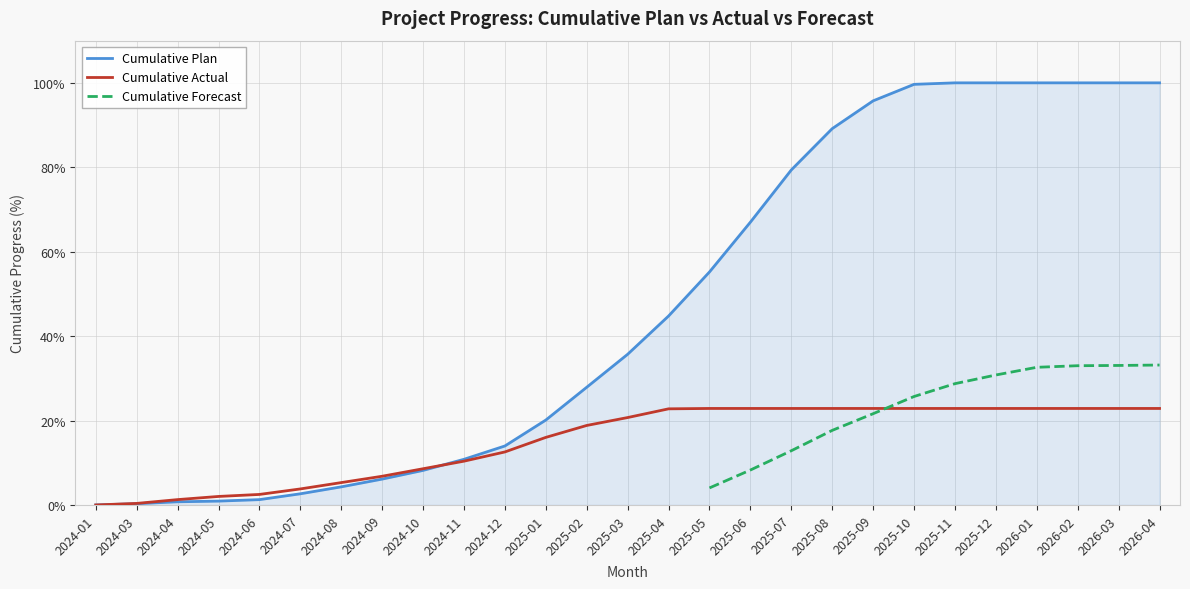

Reading left to right, what are all the values shown in this chart?

Cumulative Plan: 2024-01=0.0	2024-03=0.3	2024-04=0.7	2024-05=0.9	2024-06=1.3	2024-07=2.6	2024-08=4.3	2024-09=6.1	2024-10=8.2	2024-11=10.8	2024-12=14.0	2025-01=20.1	2025-02=27.9	2025-03=35.7	2025-04=44.8	2025-05=55.2	2025-06=67.0	2025-07=79.4	2025-08=89.2	2025-09=95.7	2025-10=99.7	2025-11=100.0	2025-12=100.0	2026-01=100.0	2026-02=100.0	2026-03=100.0	2026-04=100.0
Cumulative Actual: 2024-01=0.0	2024-03=0.4	2024-04=1.3	2024-05=2.0	2024-06=2.5	2024-07=3.8	2024-08=5.3	2024-09=6.8	2024-10=8.6	2024-11=10.4	2024-12=12.6	2025-01=16.0	2025-02=18.8	2025-03=20.7	2025-04=22.8	2025-05=22.9	2025-06=22.9	2025-07=22.9	2025-08=22.9	2025-09=22.9	2025-10=22.9	2025-11=22.9	2025-12=22.9	2026-01=22.9	2026-02=22.9	2026-03=22.9	2026-04=22.9